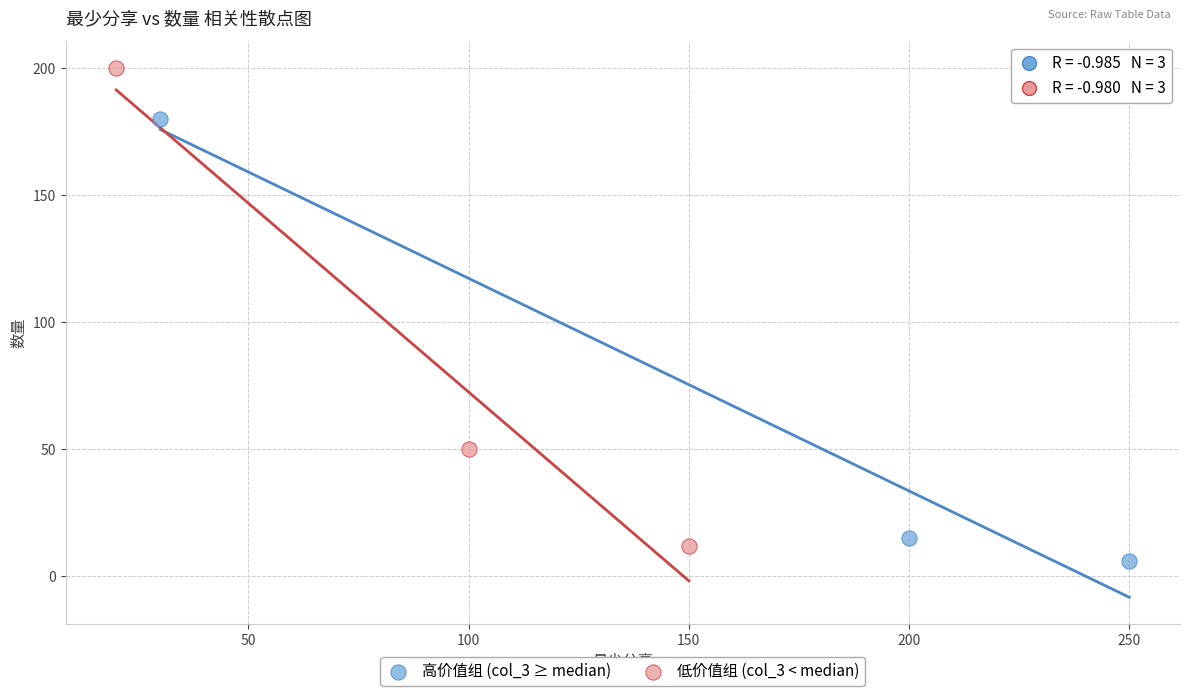

Which series has the largest Y range (max minus min)?

低价值组 (col_3 < median)